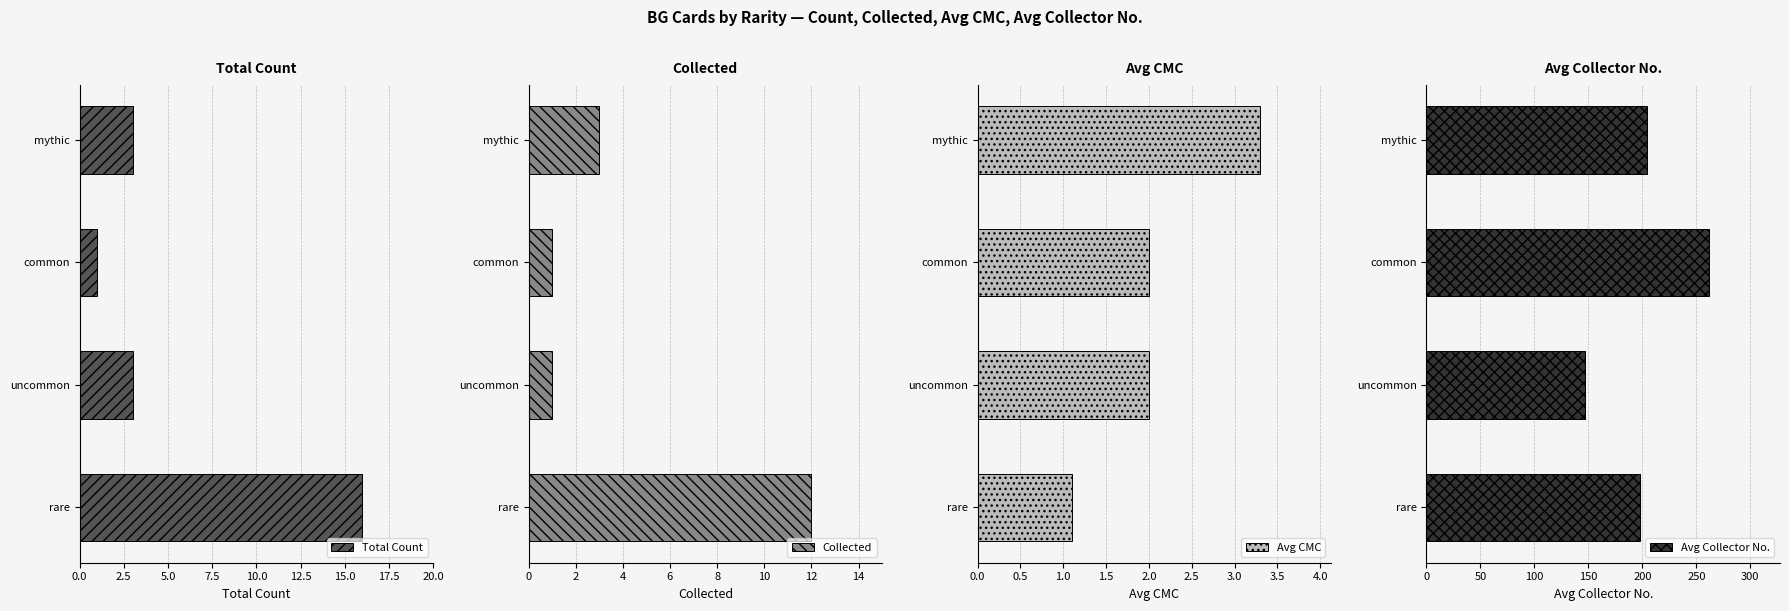

The Total Count series shows 3 at mythic. True or false?

True